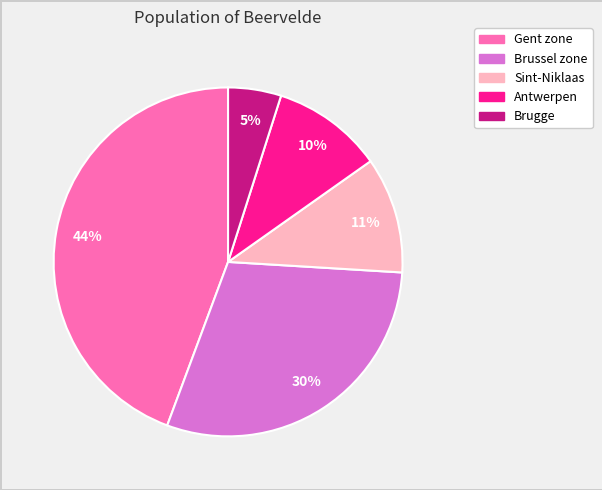

To the nearest percent, what portion does Brussel zone represent?

30%